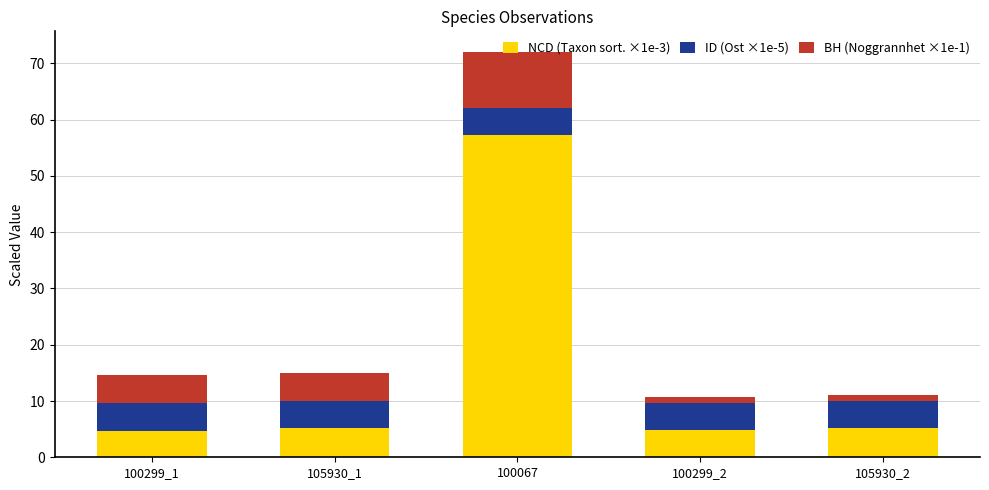

What is the total value across all series at 105930_1?

15.0